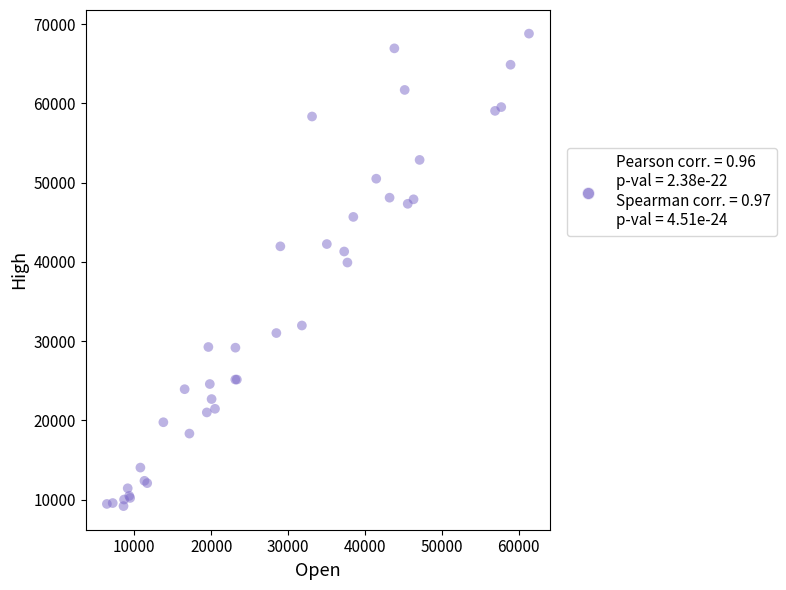

What Y value in the scatter plot is closest to 38978?

39902.9